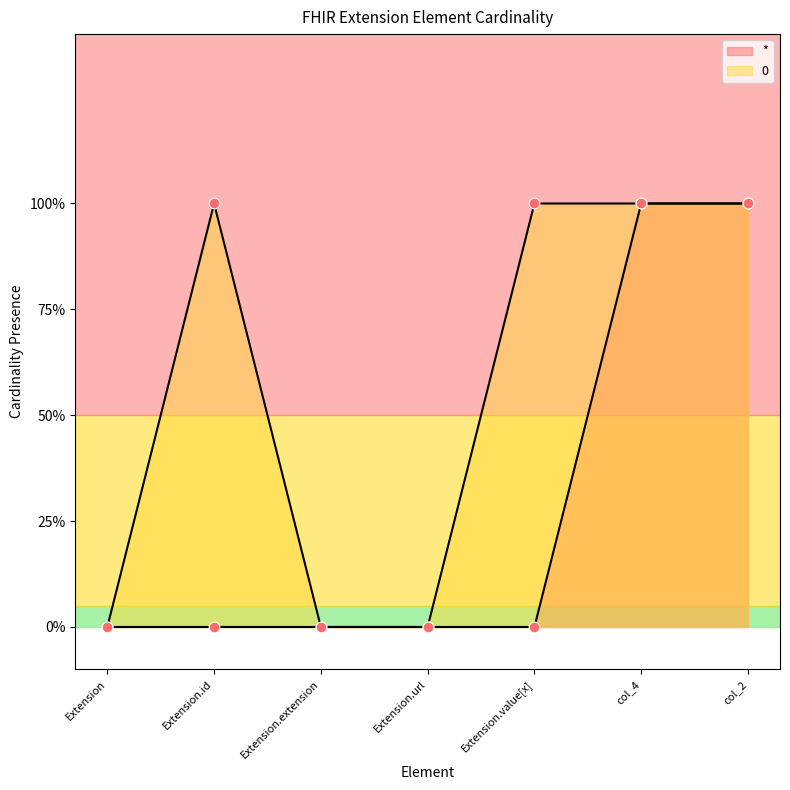

Which series contains the lowest Y value?

*